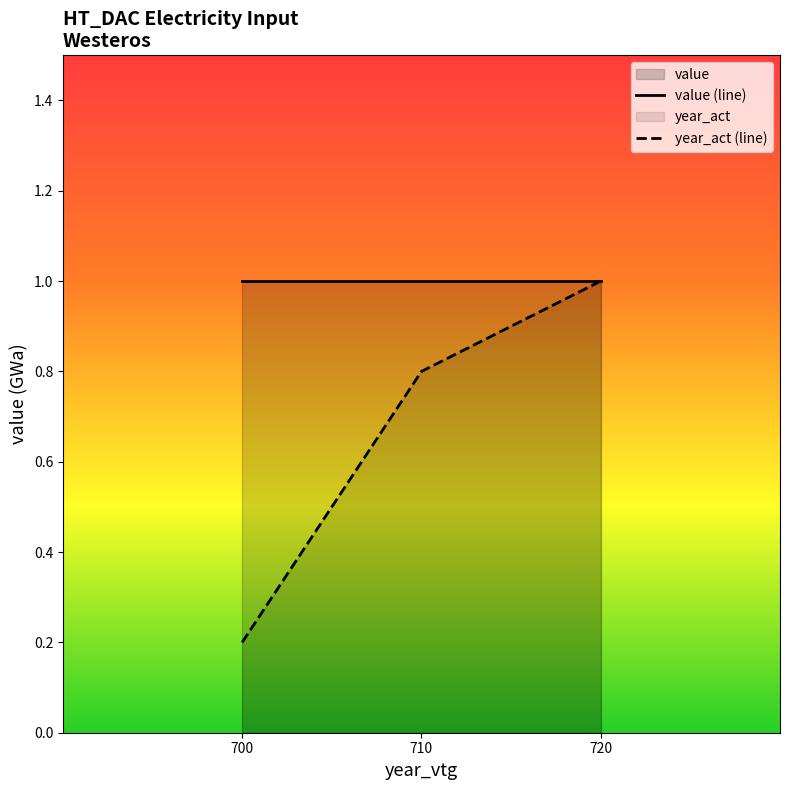

Which has a higher value, 700 or 710?

700